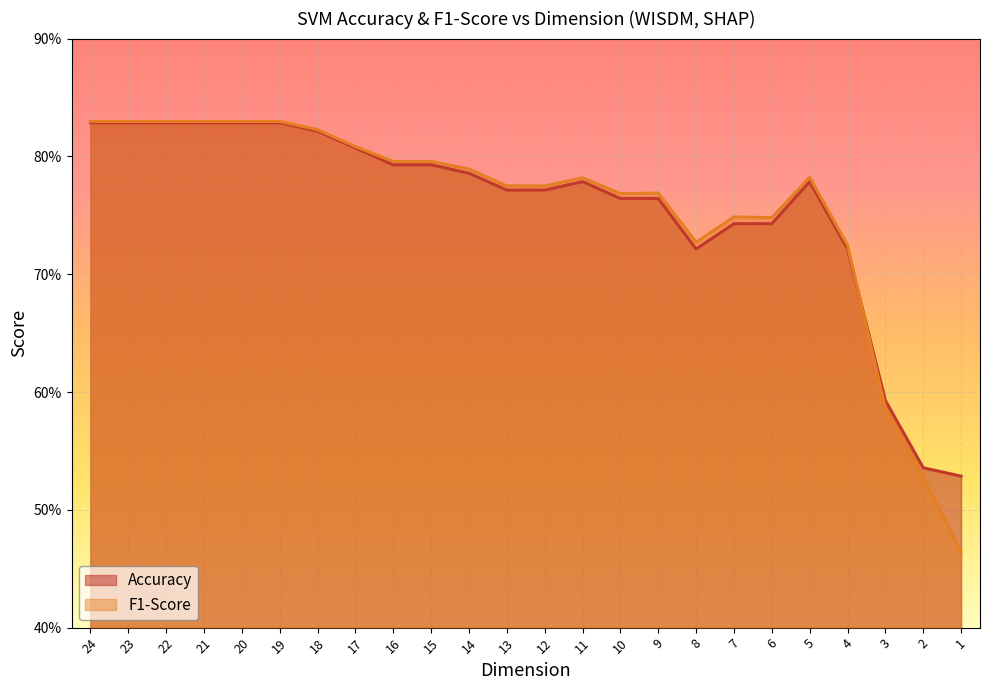

Between 18 and 12, which is larger?

18